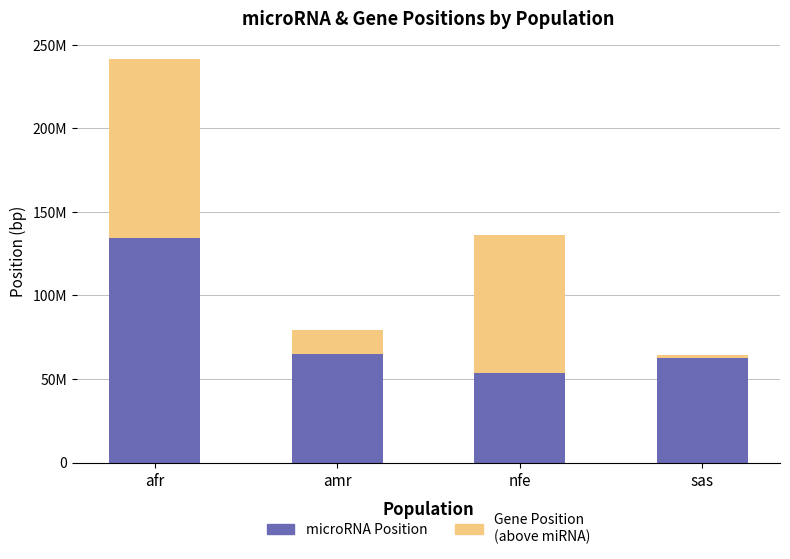

What is the highest value of the microRNA Position series?

134170224